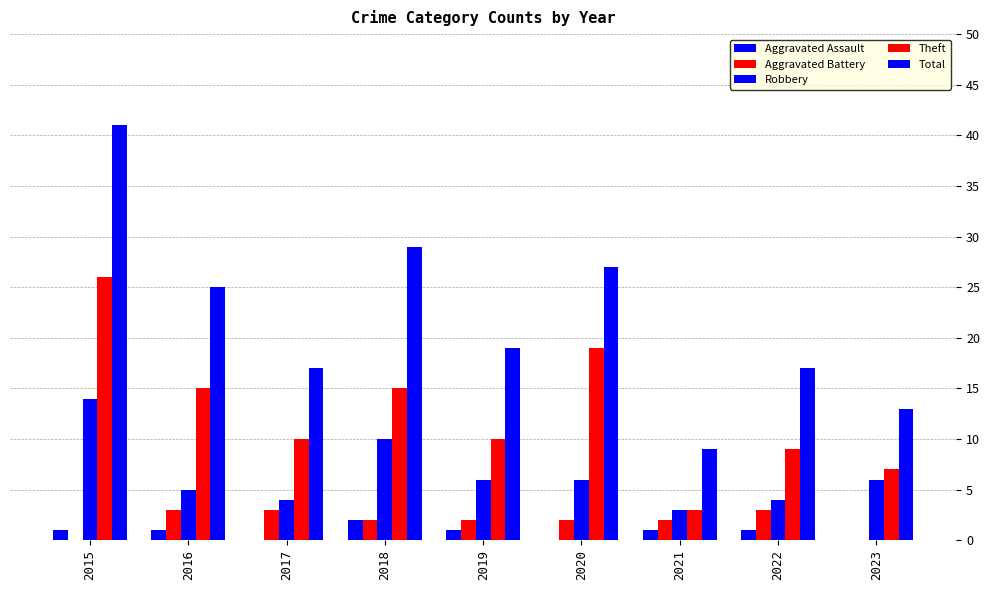

True or false: Total has a value of 19 at 2019.

True